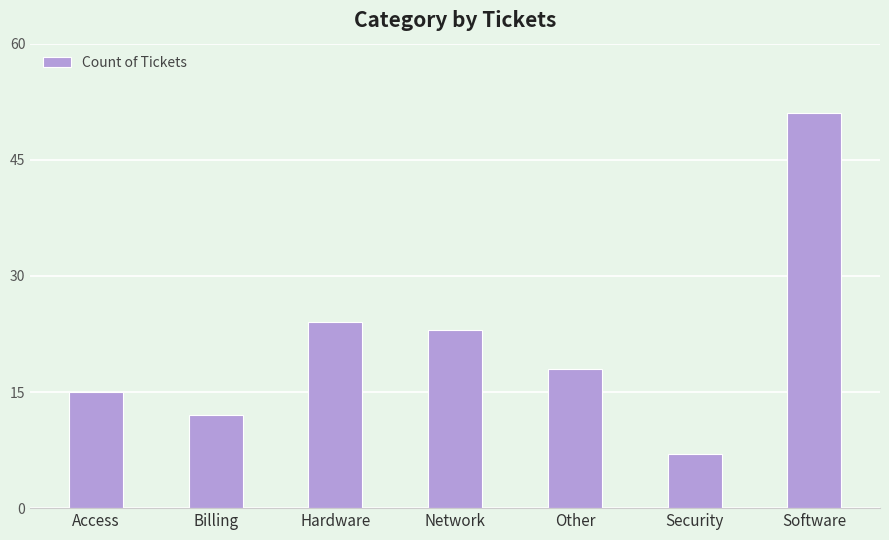

What is the ratio of the value at Billing to the value at Hardware?

0.5